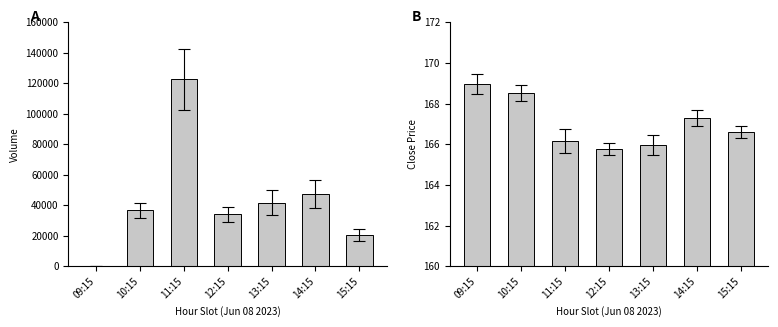

Which category has the lowest value in the Avg Close series?

12:15